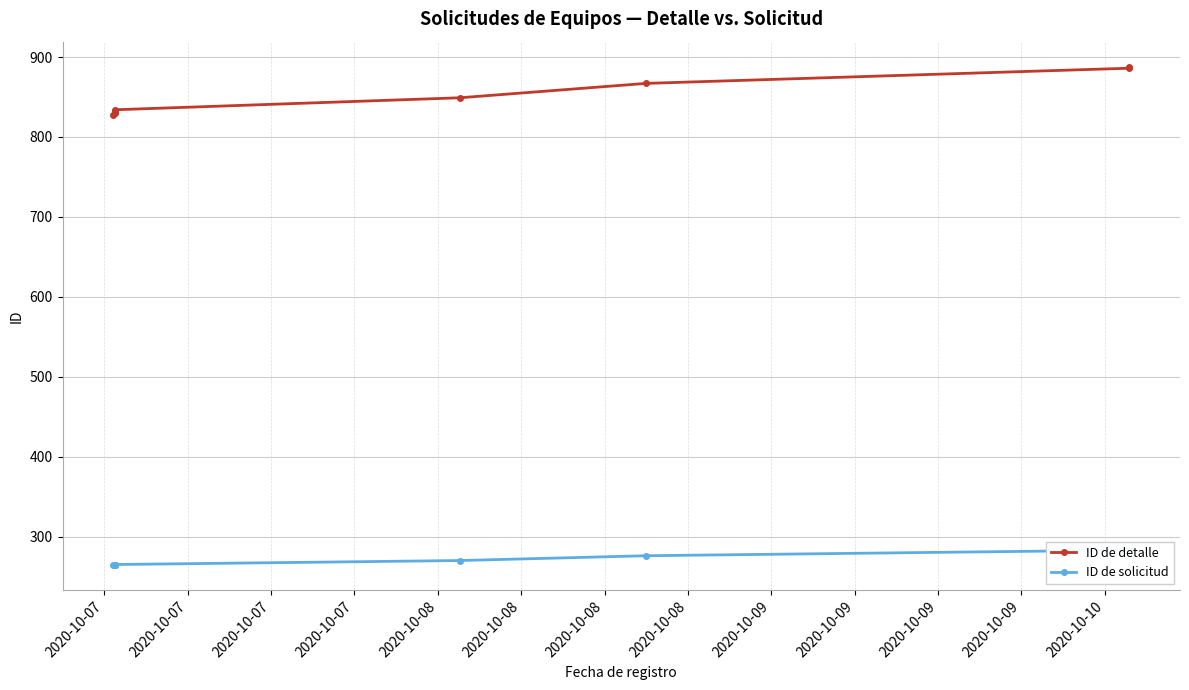

At which label does ID de solicitud reach its minimum?

2020-10-07